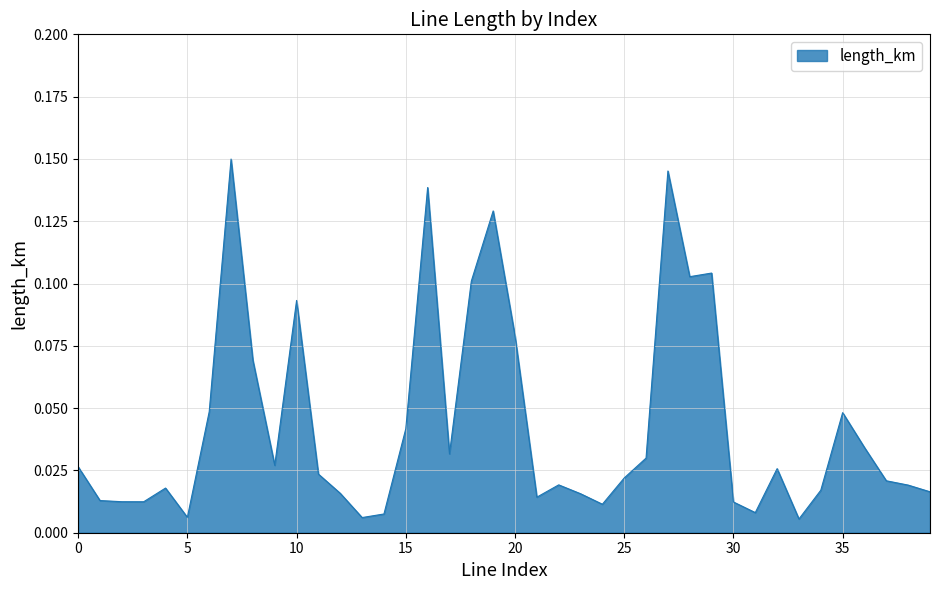

Where is the data nearest to the value 0?

33